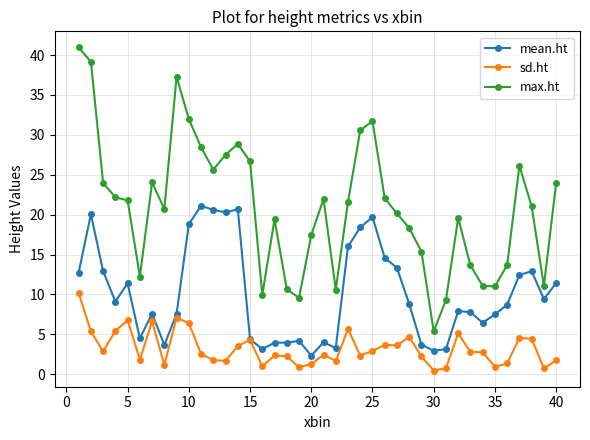

True or false: sd.ht has more than 2 interior local peaks.

True